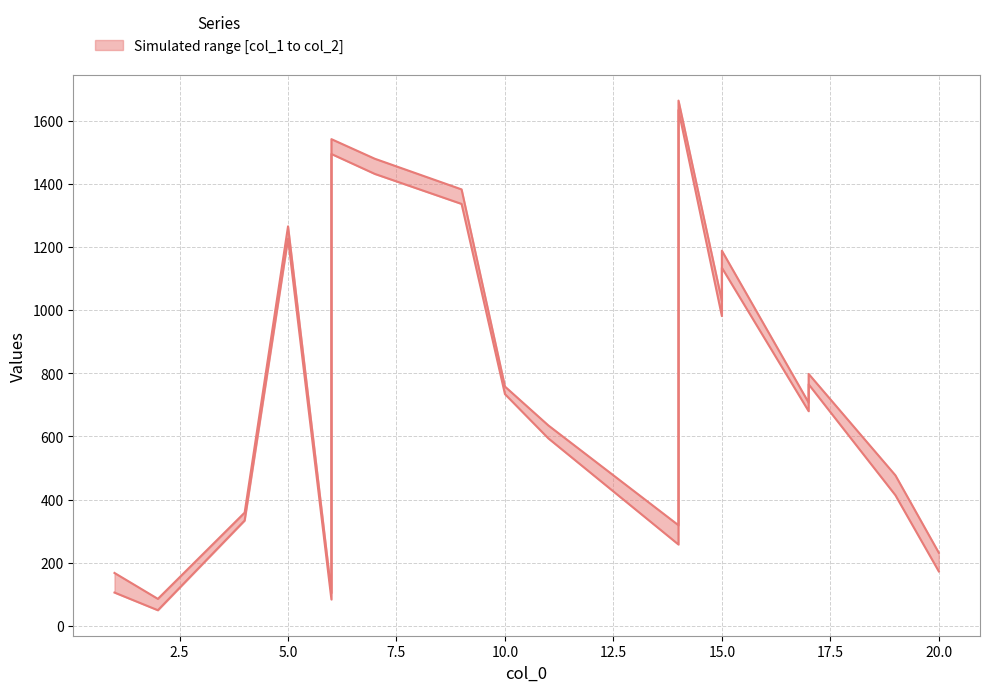

Is the value of col_2 at 18 greater than the value of col_1 at 22.5?

No